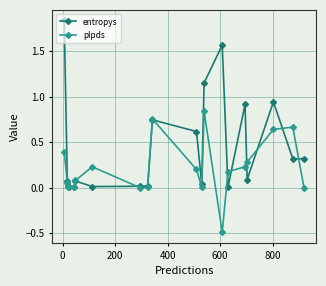

Which series has the largest total across all categories?

entropys